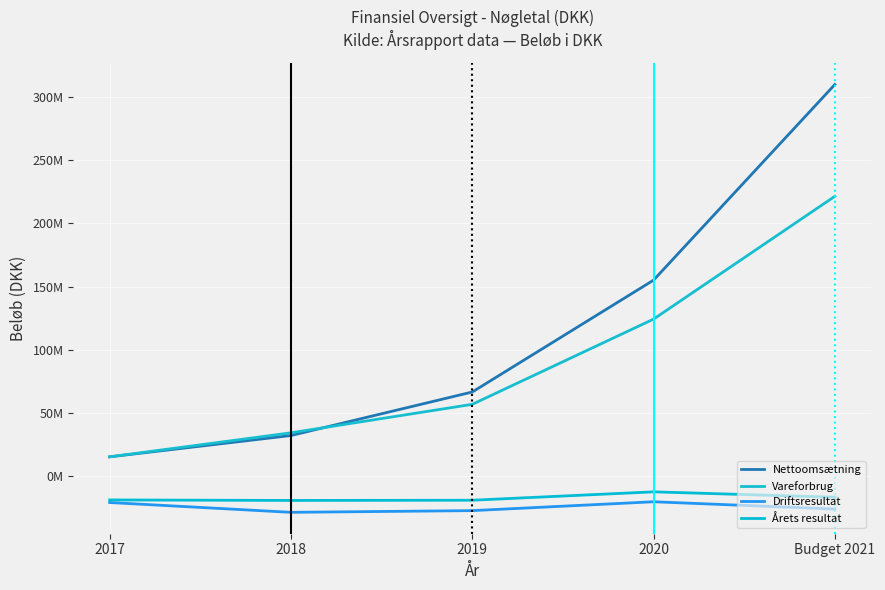

In Driftsresultat, how many points are higher than both neighbors (excluding endpoints)?

1